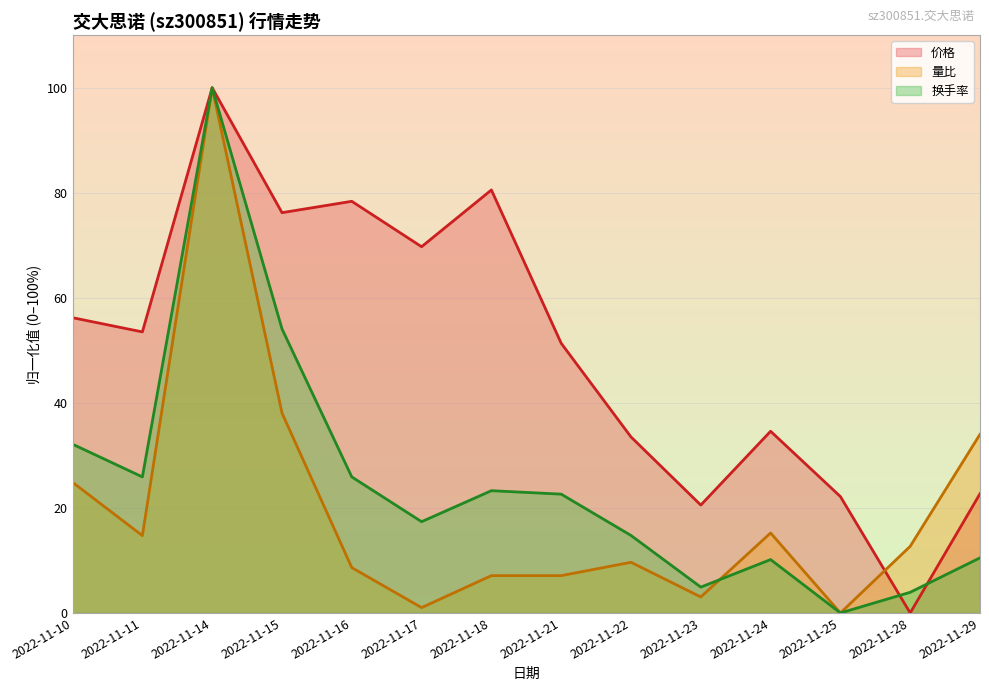

The value of 换手率 at 2022-11-16 is 25.9. True or false?

True